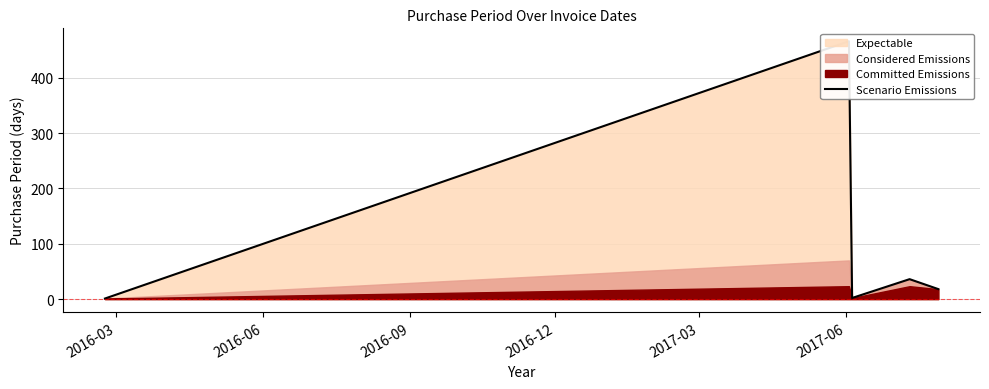

The chart shows a value of 1 at 2016-09. True or false?

False